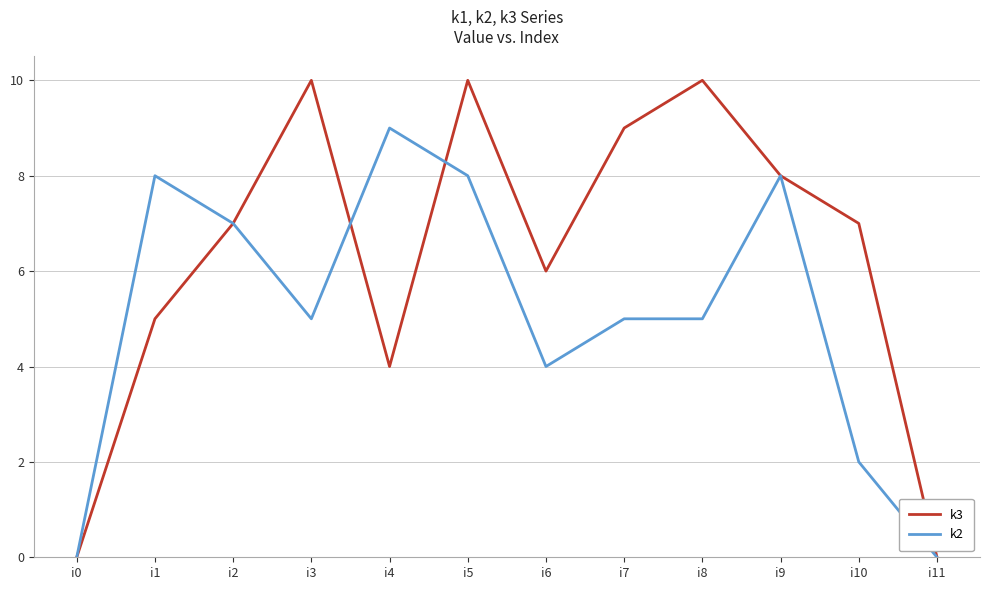

Reading right to left, list all the values displayed in this chart.

k3: 0	7	8	10	9	6	10	4	10	7	5	0
k2: 0	2	8	5	5	4	8	9	5	7	8	0